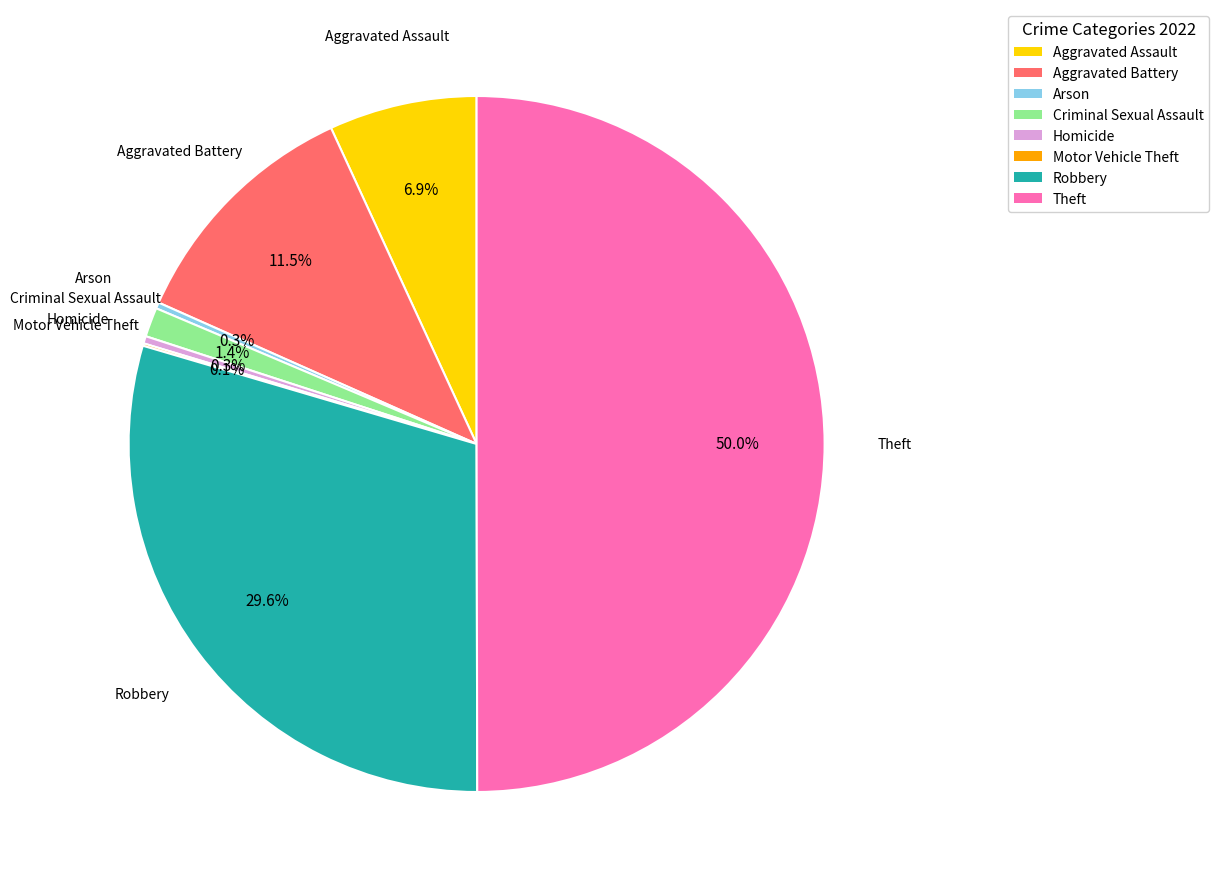

Does Arson account for over 50% of the chart?

No